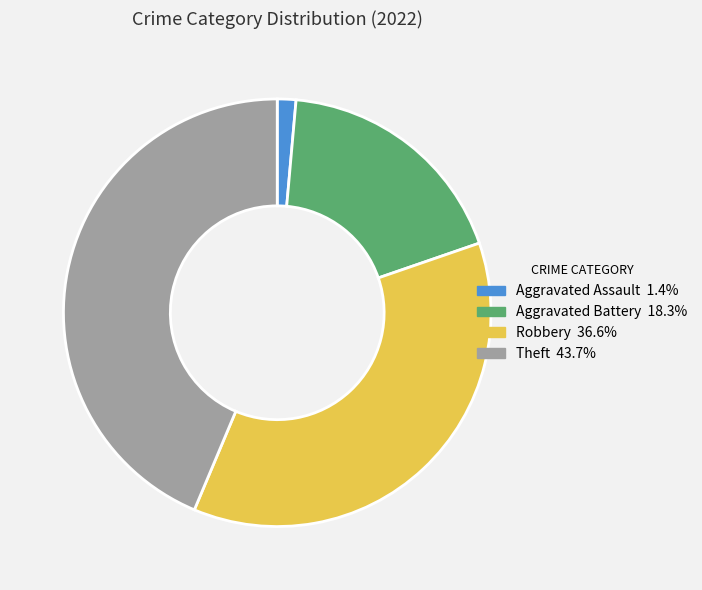

Which has a higher value, Theft or Aggravated Battery?

Theft